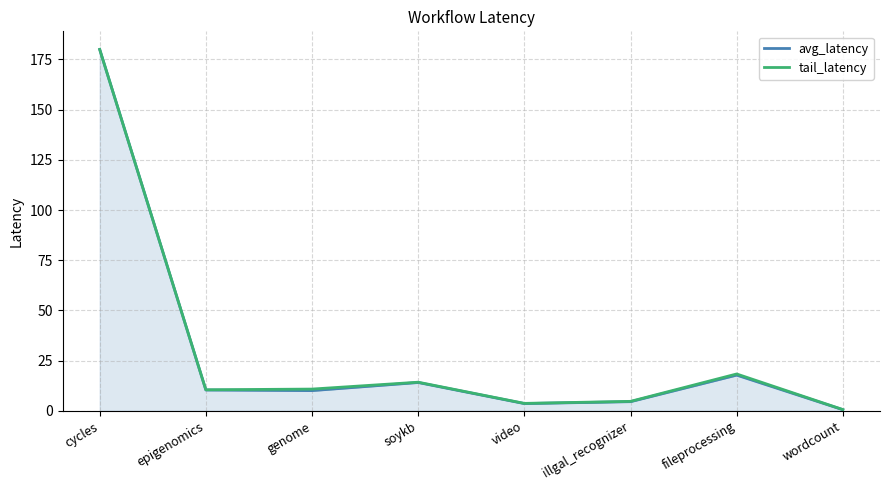

Between video and fileprocessing, which is larger?

fileprocessing